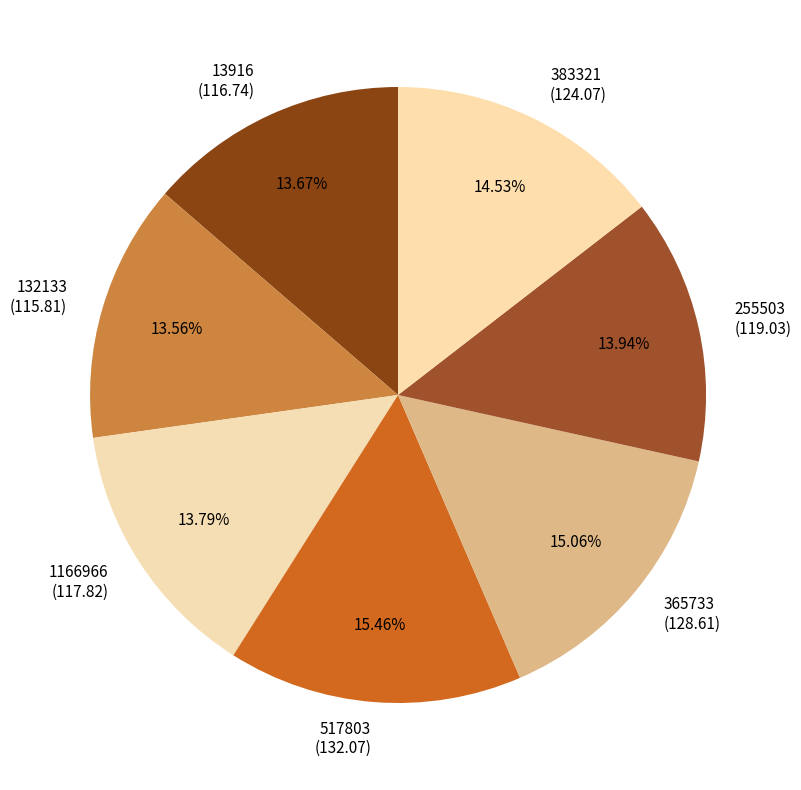

To the nearest percent, what is the average slice percentage?

14%